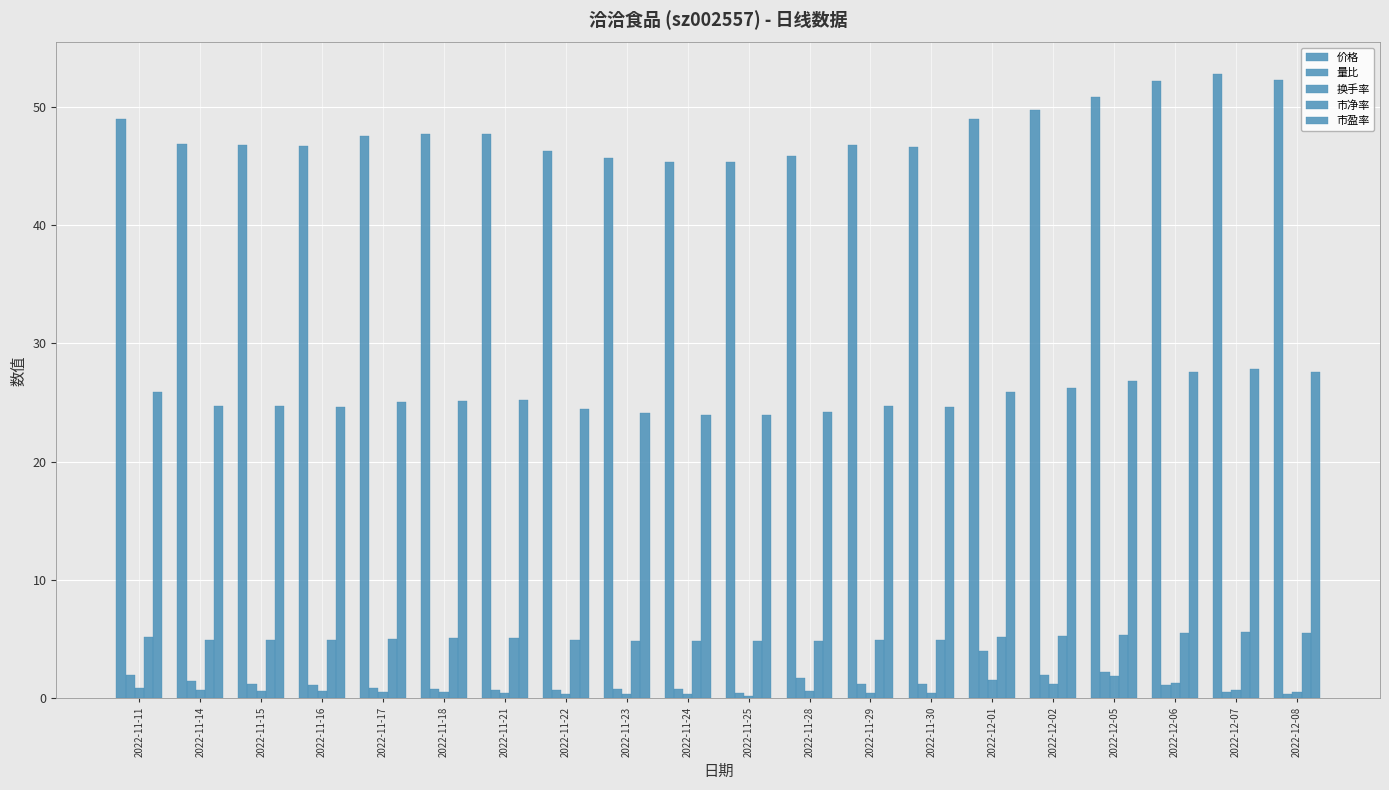

How many data points does each series have?

20